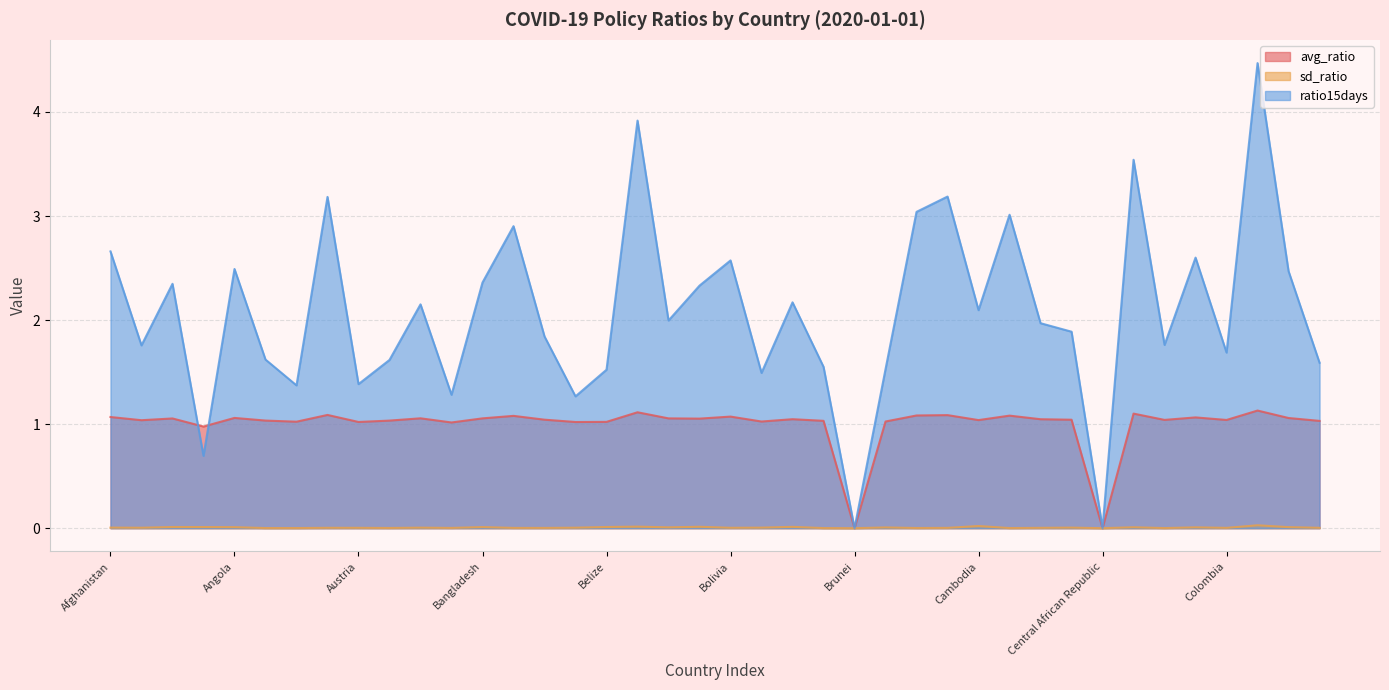

What position from the left is Colombia?

37